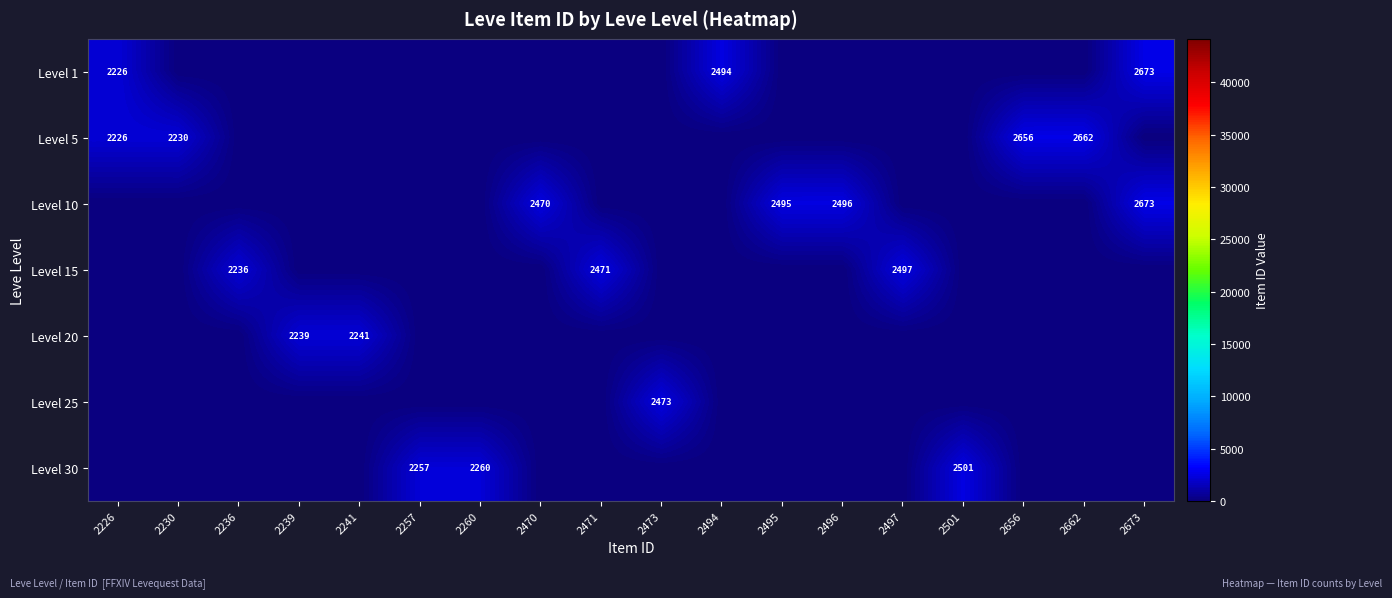

The Level 30 series shows 3900 at 2501. True or false?

False